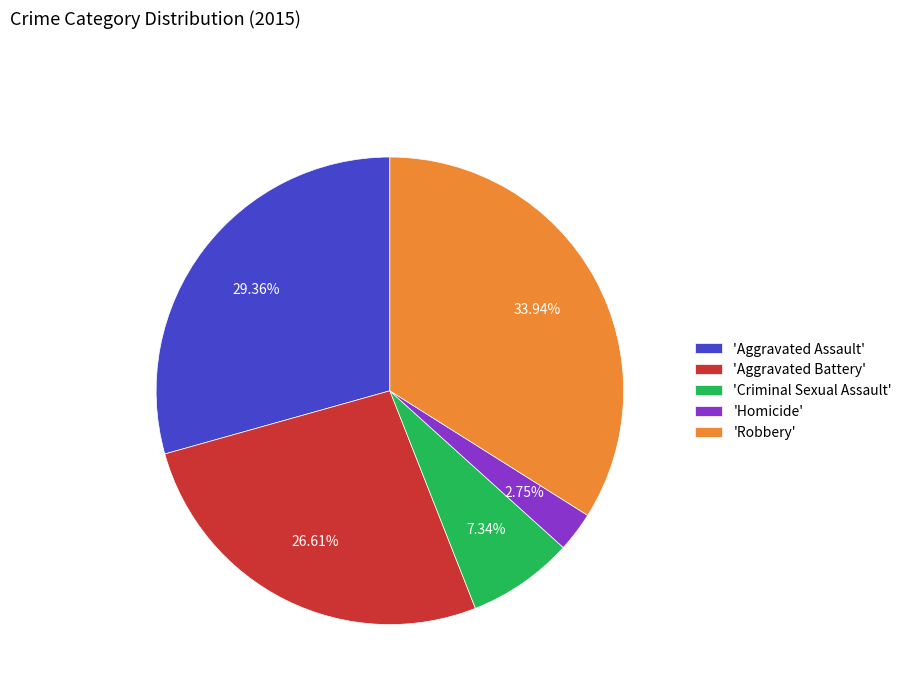

Is there a majority slice in this chart?

No